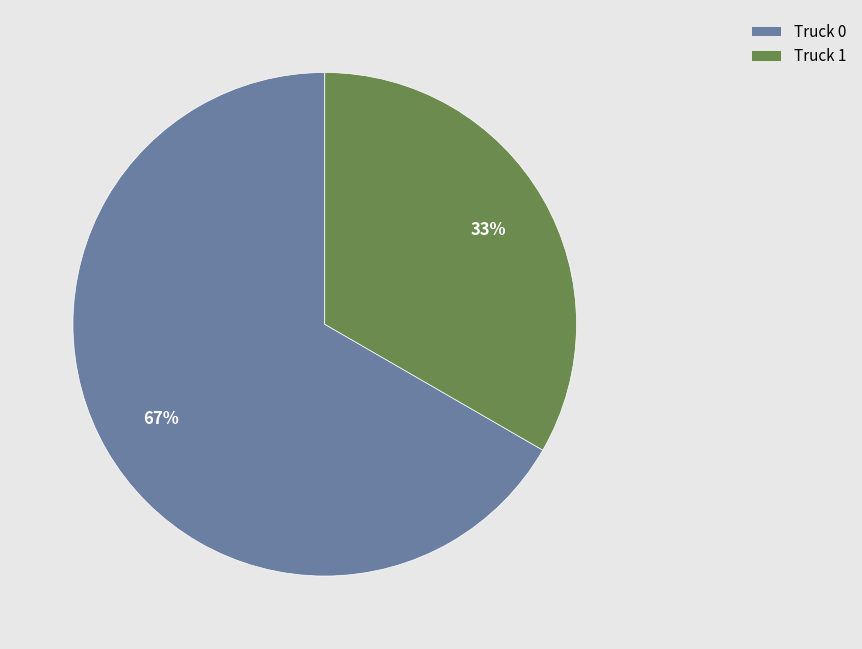

What is the largest slice in the pie chart?

Truck 0